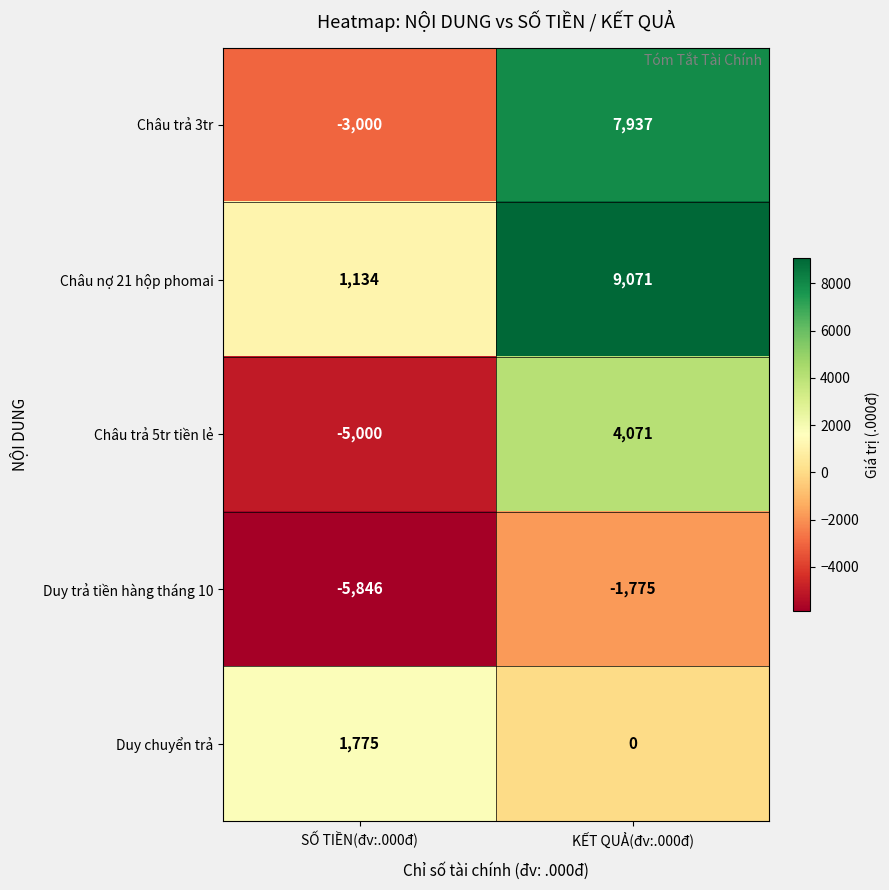

True or false: Châu trả 3tr has a value of 5330 at KẾT QUẢ(đv:.000đ).

False